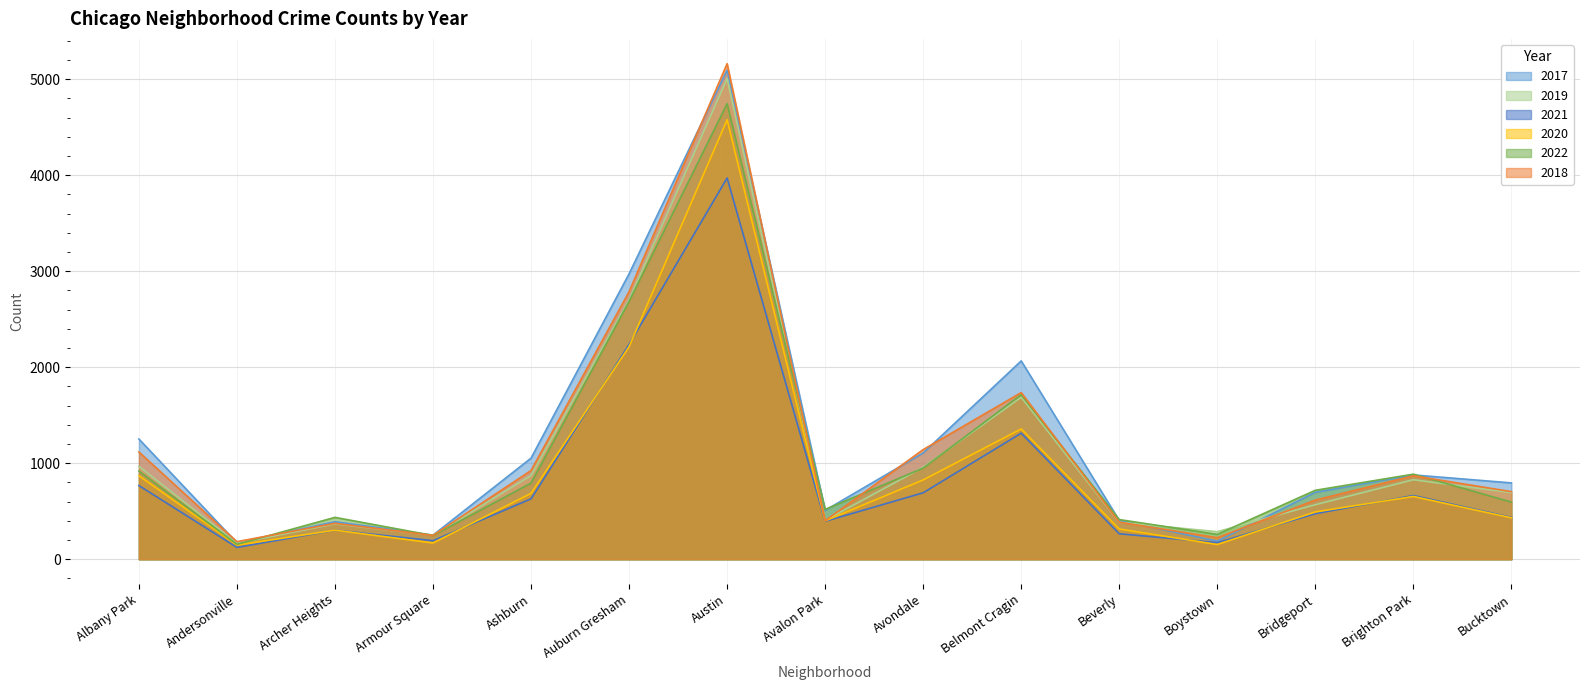

What is the difference between the 2022 values at Boystown and Austin?

4486